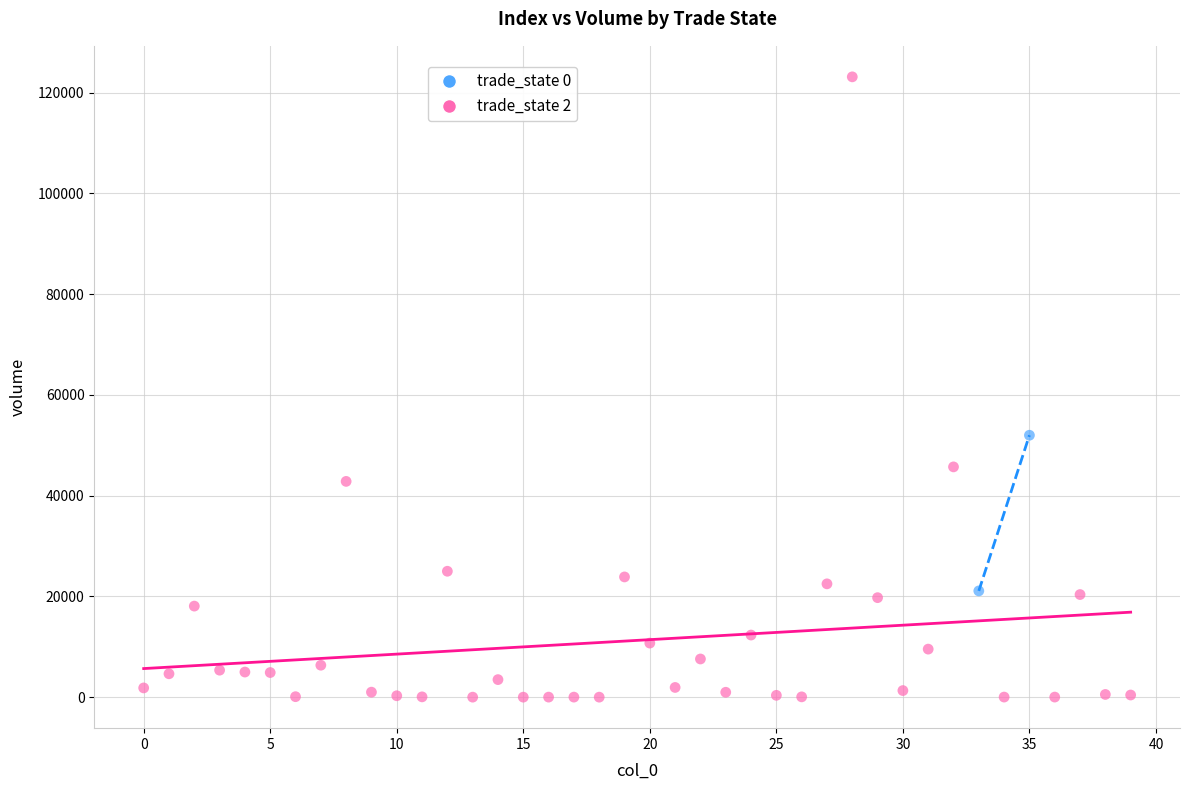

What are all the series names shown in the legend?

trade_state 0, trade_state 2